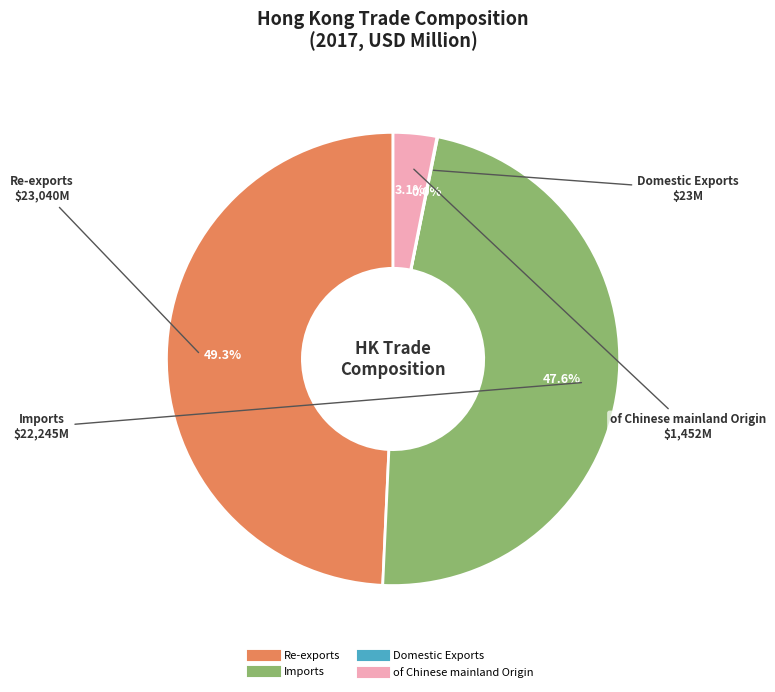

To the nearest percent, what percentage of the pie is Re-exports?

49%